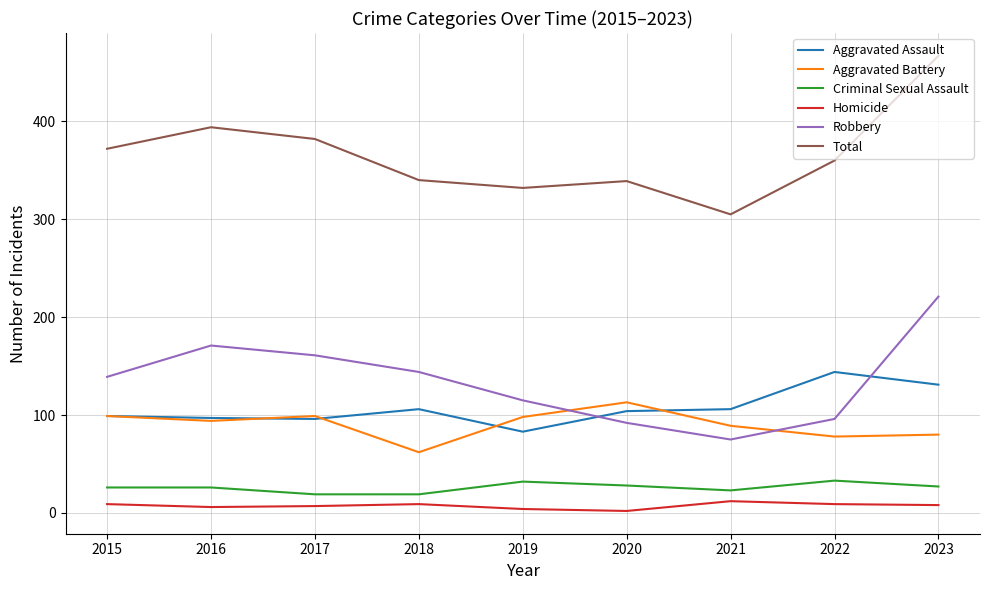

True or false: Aggravated Battery has more than 1 interior local peaks.

True